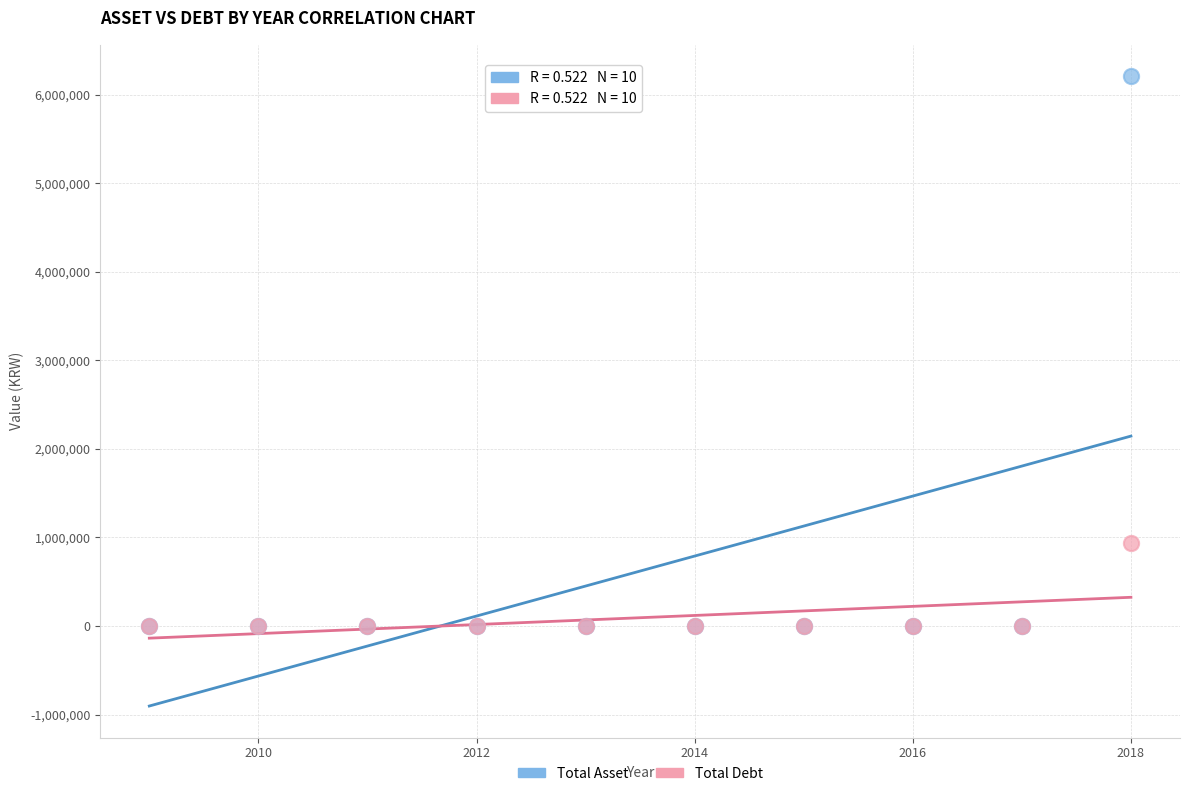

Across all series, what Y value is closest to 3103849?

939793